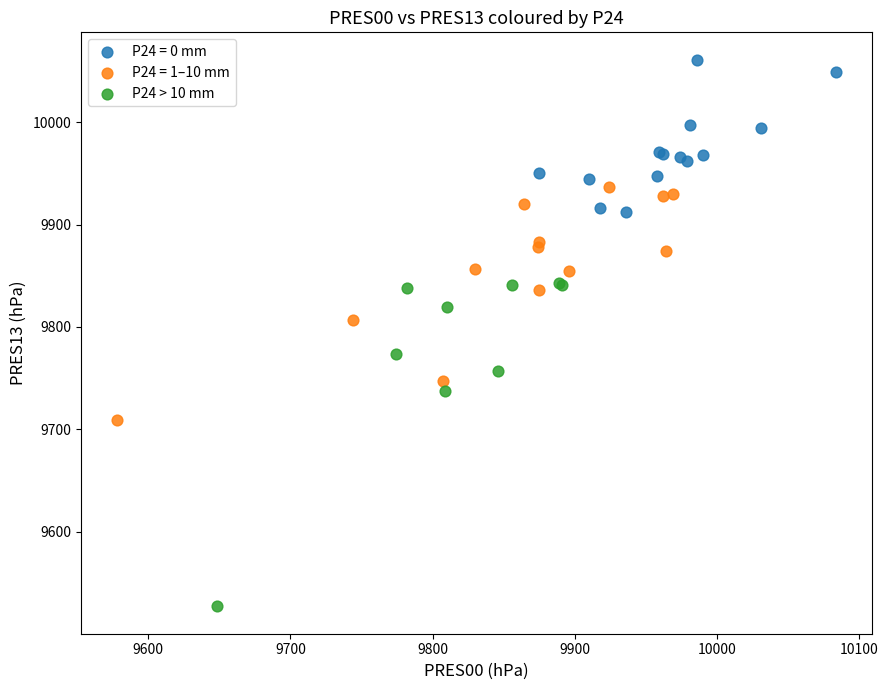

Which series contains the lowest Y value?

P24 > 10 mm